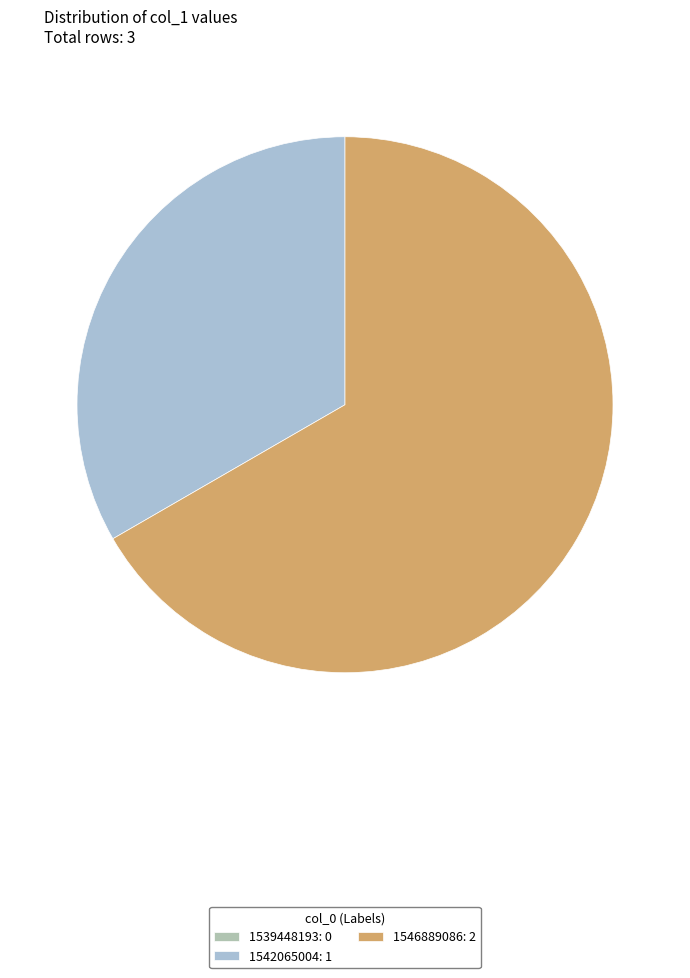

To the nearest percent, what portion does 1542065004 represent?

33%